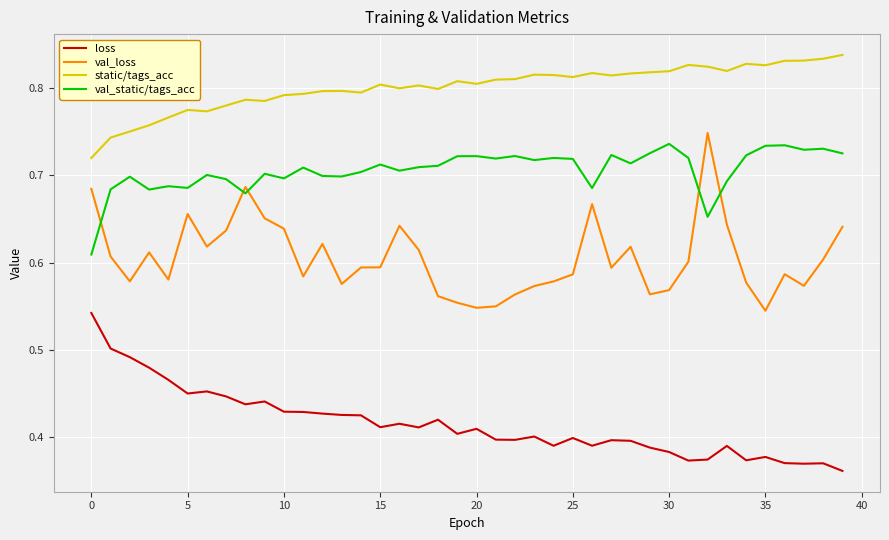

How many lines are shown in the chart?

4